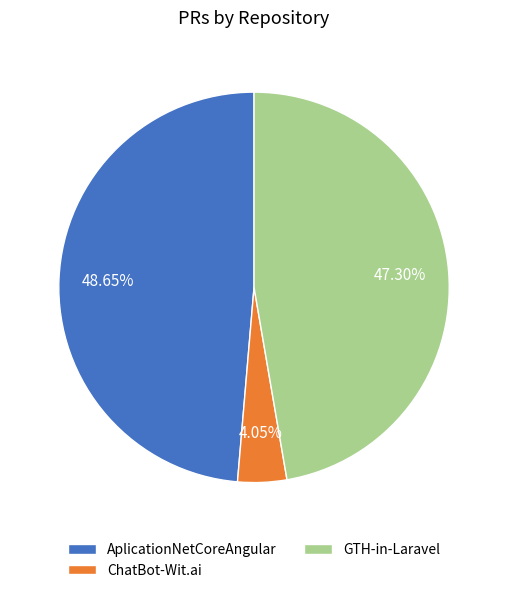

Is it true that ChatBot-Wit.ai is 16% of the pie?

False